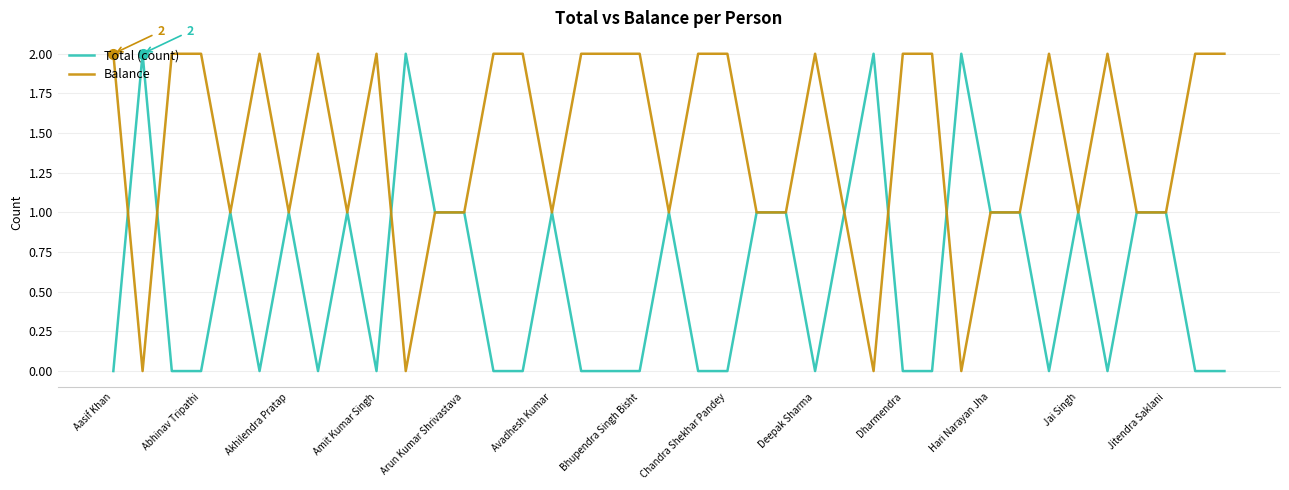

How many distinct data groups are displayed?

2